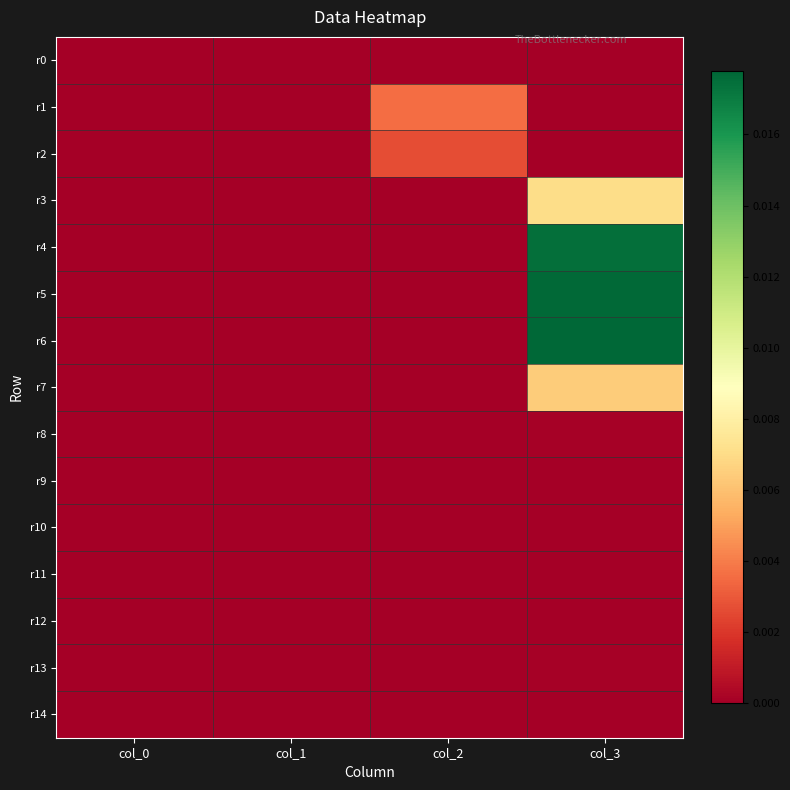

Which series has the largest total across all categories?

r6